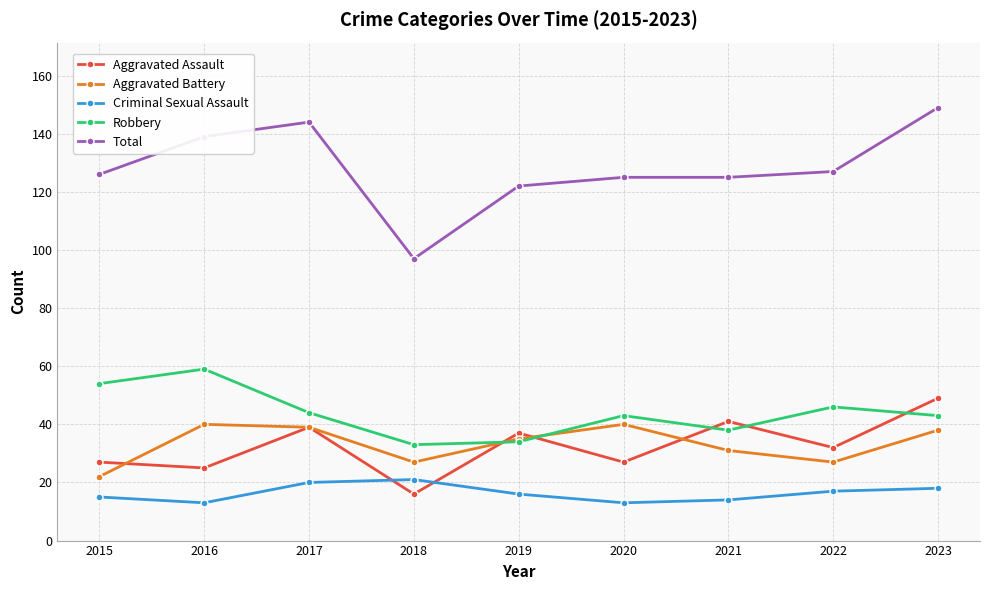

True or false: Total and Criminal Sexual Assault cross at least once.

False